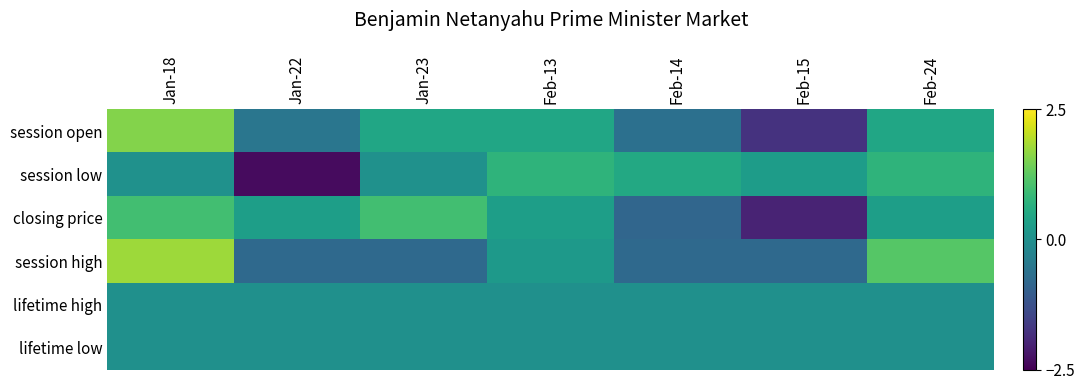

At Feb-13, list the series in order from largest to smallest.

session low, session open, closing price, session high, lifetime high, lifetime low